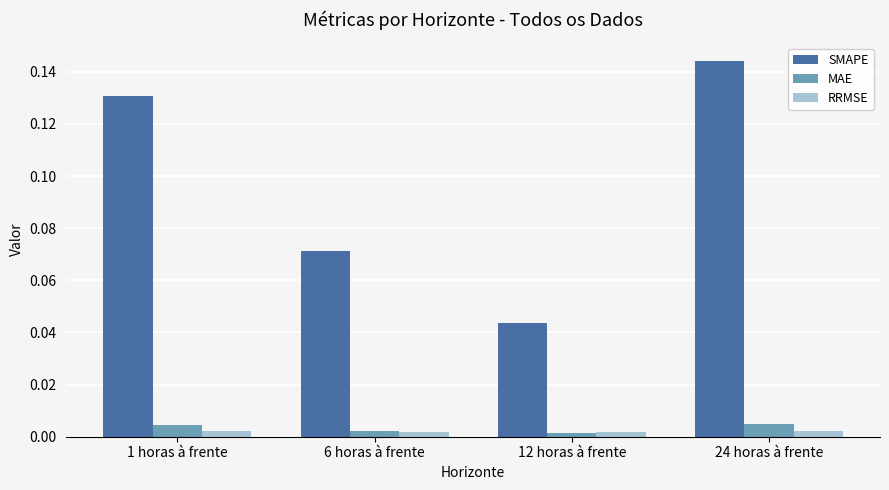

Which series changed the most between 6 horas à frente and 12 horas à frente?

SMAPE